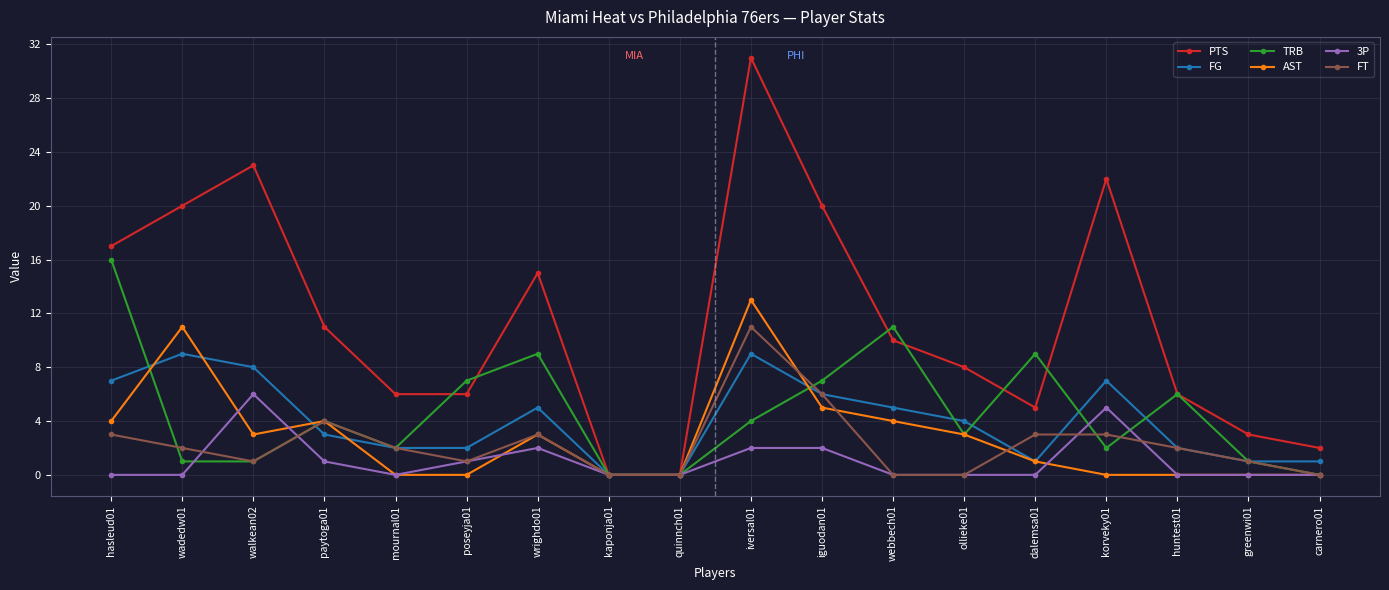

What is the total value across all series at wrighdo01?

37